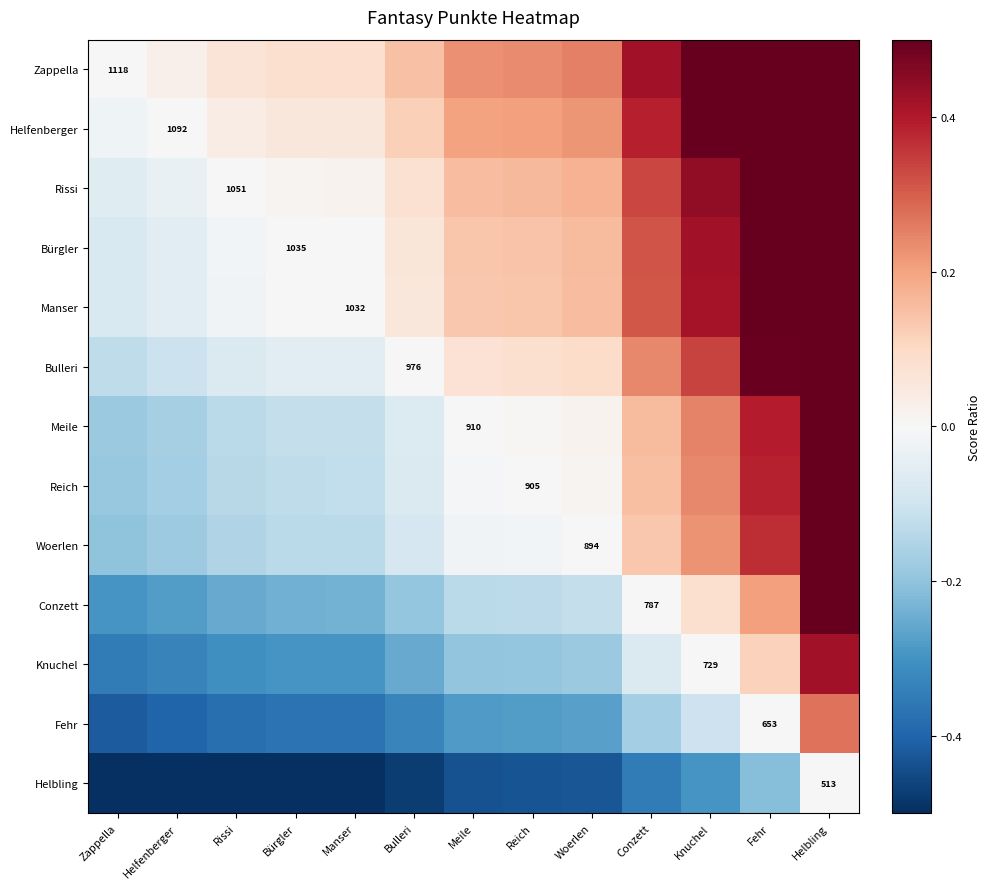

The Manser series shows 0.4 at Helbling. True or false?

False